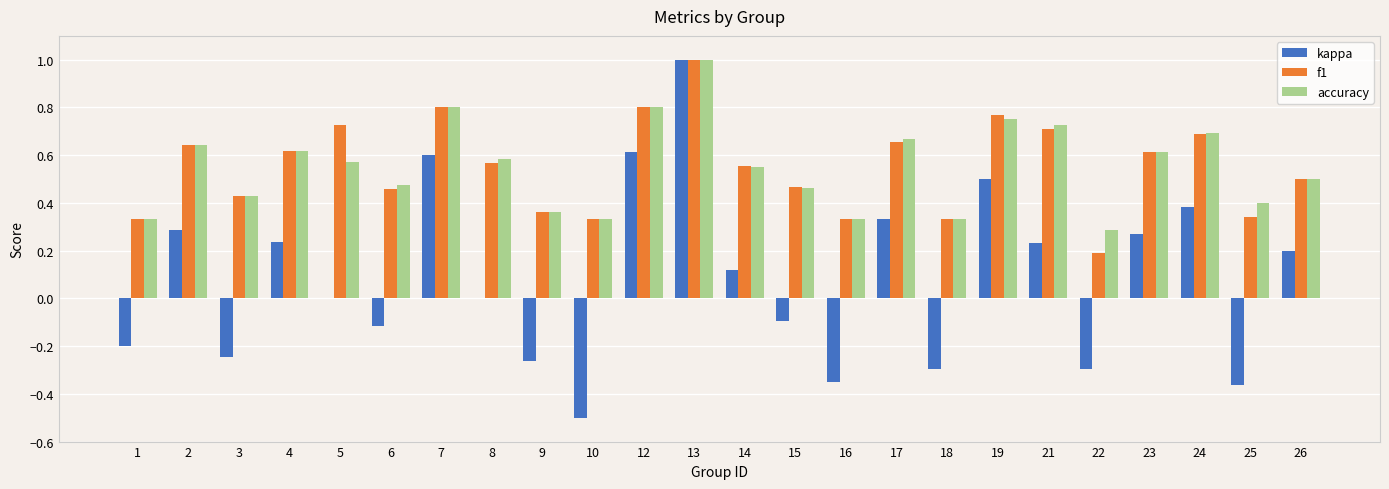

What is the sum of all kappa values?

2.0